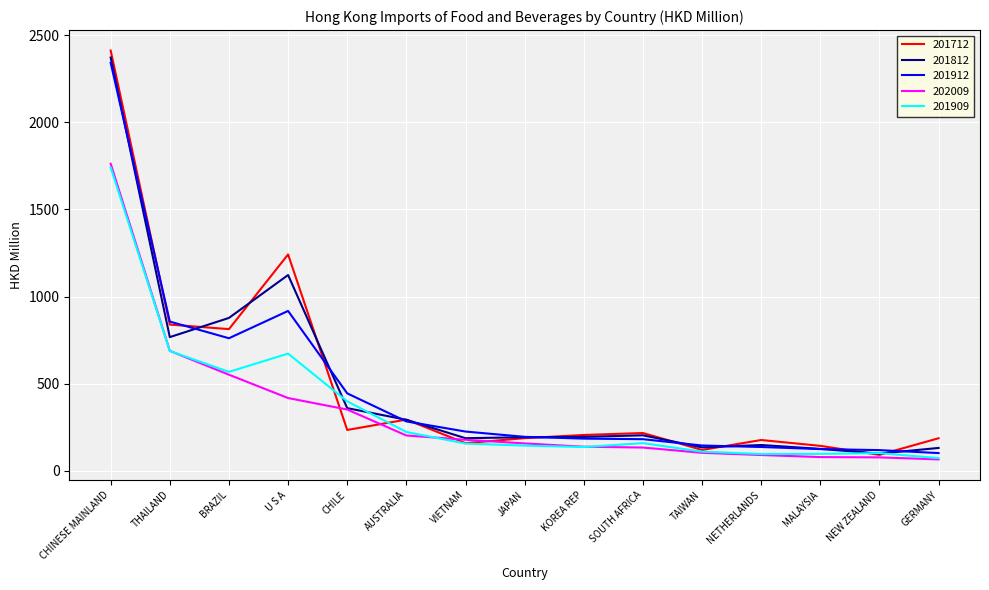

Which series changed the most between NEW ZEALAND and GERMANY?

201712